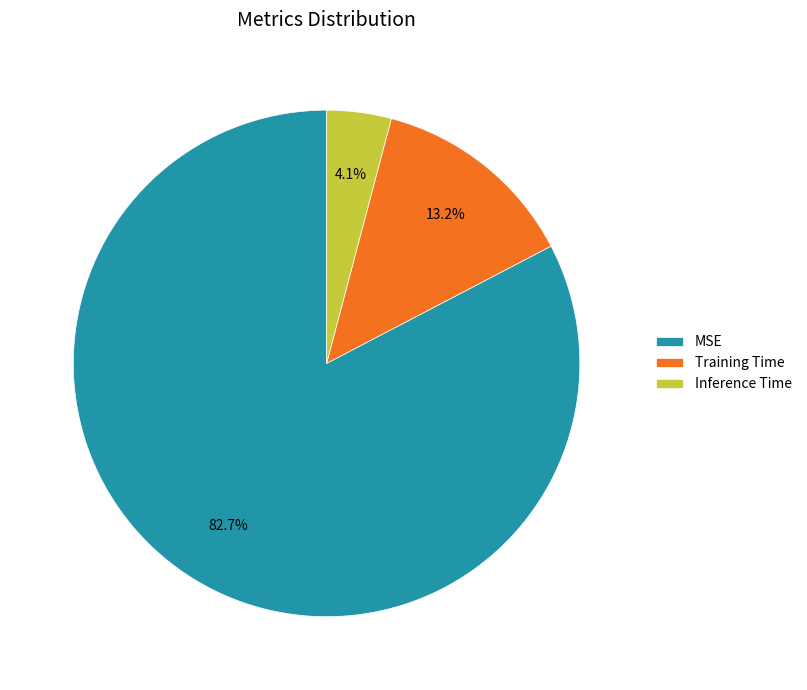

What percentage is the MSE slice, to the nearest percent?

83%